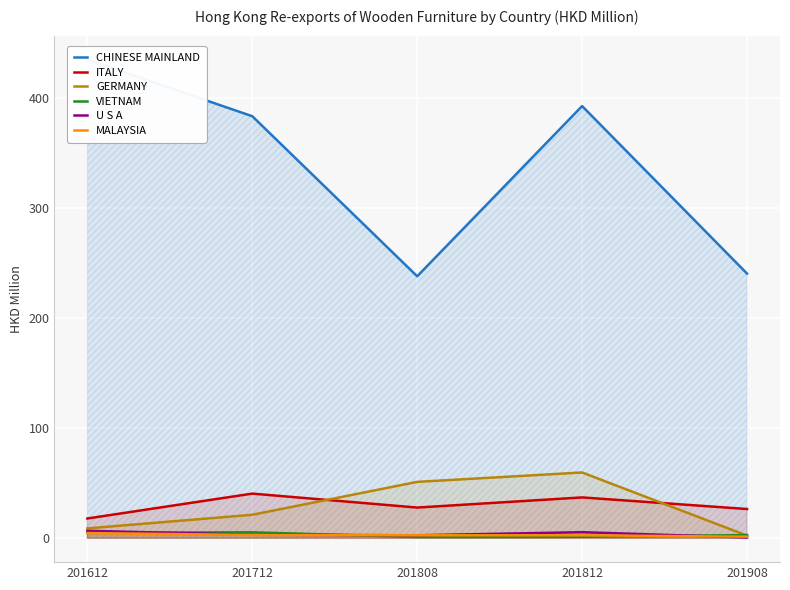

At which category does the chart reach its minimum across all series?

201908